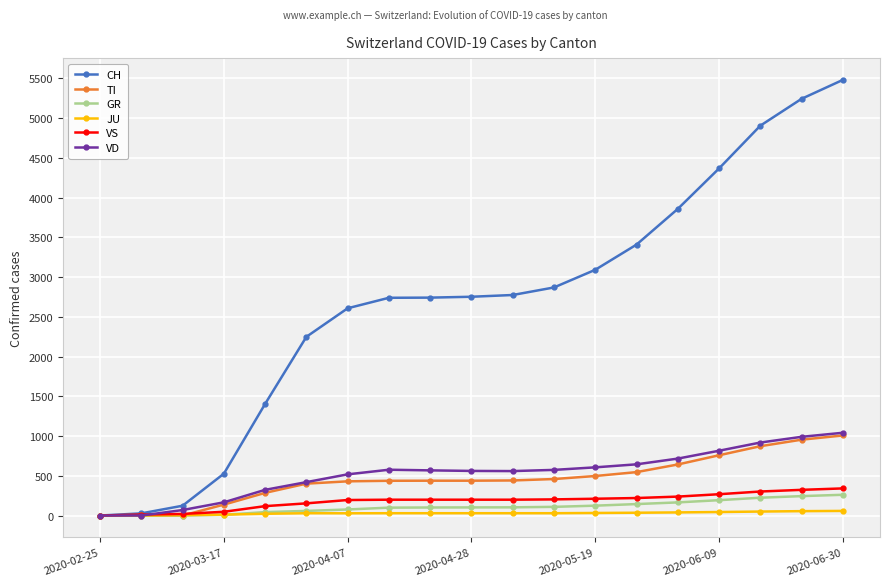

What is the maximum value for GR?

261